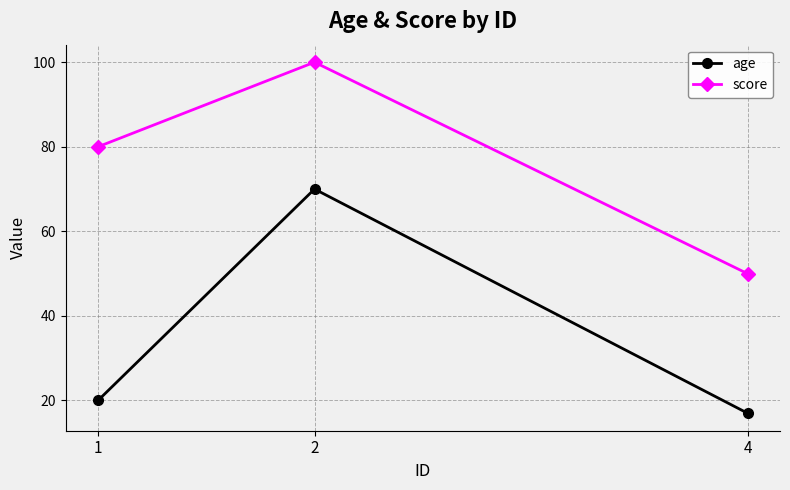

How many values in the age series are below 20?

1